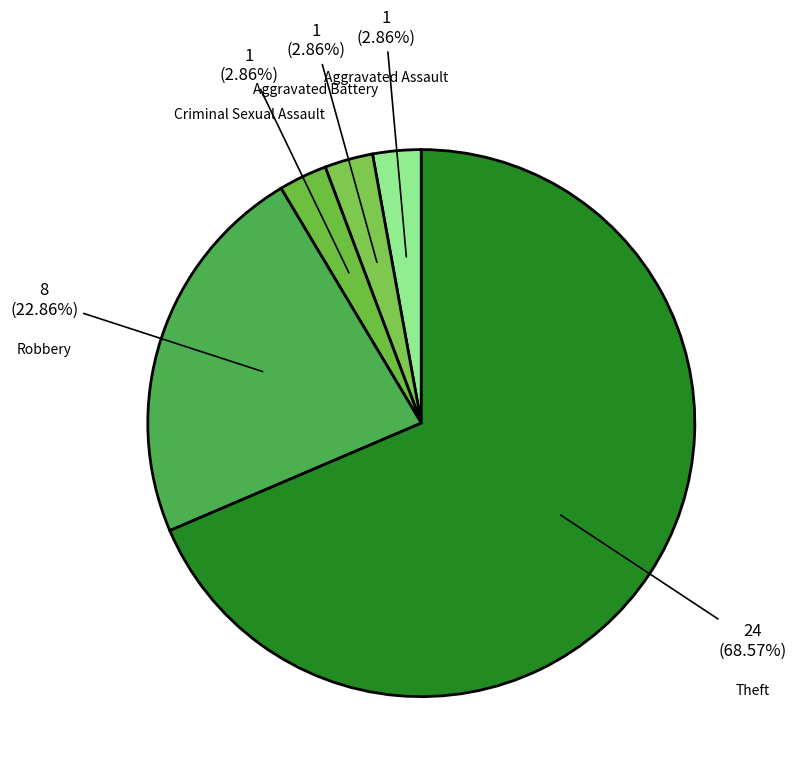

What percentage do Theft and Aggravated Assault together represent?

71.4%